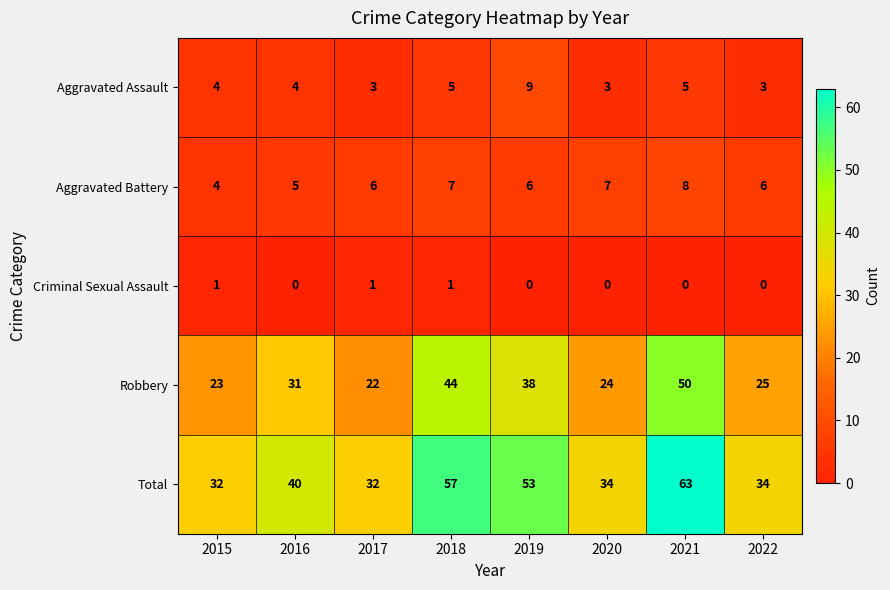

Which series has the widest spread of values?

Total